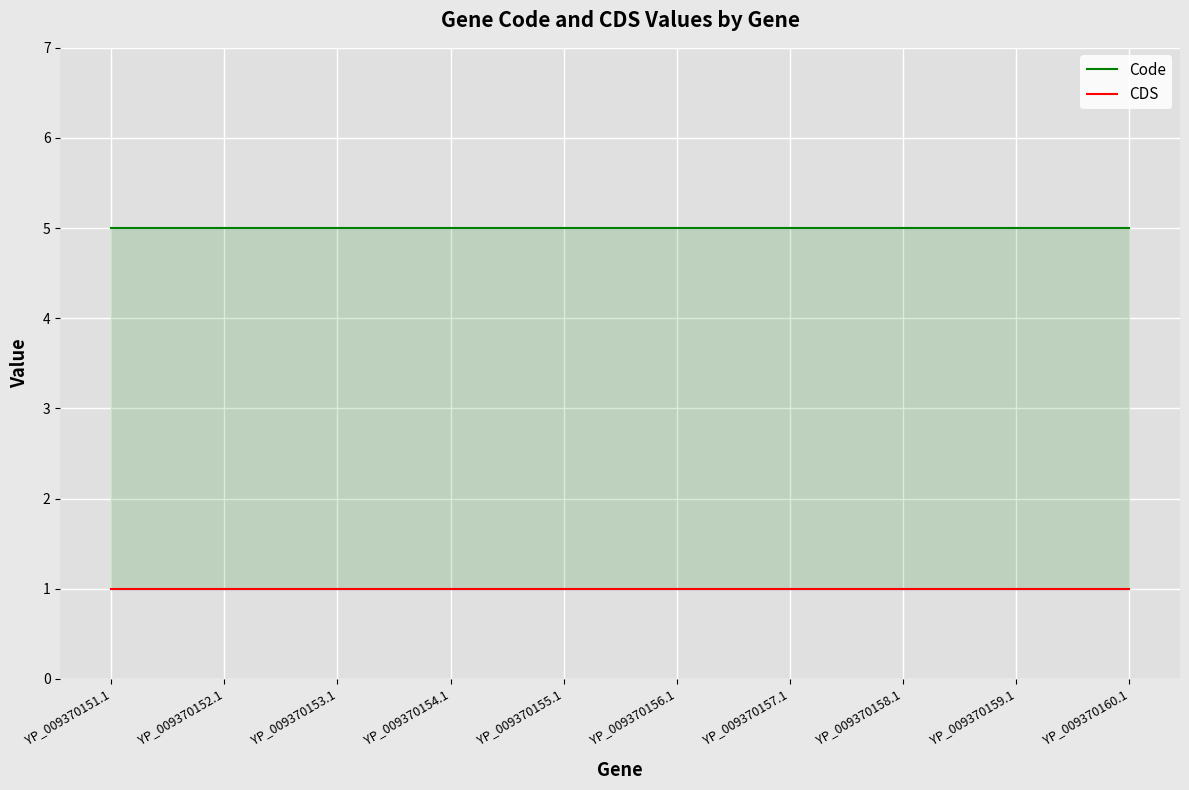

Reading left to right, list all the values displayed in this chart.

Code: YP_009370151.1=5	YP_009370152.1=5	YP_009370153.1=5	YP_009370154.1=5	YP_009370155.1=5	YP_009370156.1=5	YP_009370157.1=5	YP_009370158.1=5	YP_009370159.1=5	YP_009370160.1=5
CDS: YP_009370151.1=1	YP_009370152.1=1	YP_009370153.1=1	YP_009370154.1=1	YP_009370155.1=1	YP_009370156.1=1	YP_009370157.1=1	YP_009370158.1=1	YP_009370159.1=1	YP_009370160.1=1